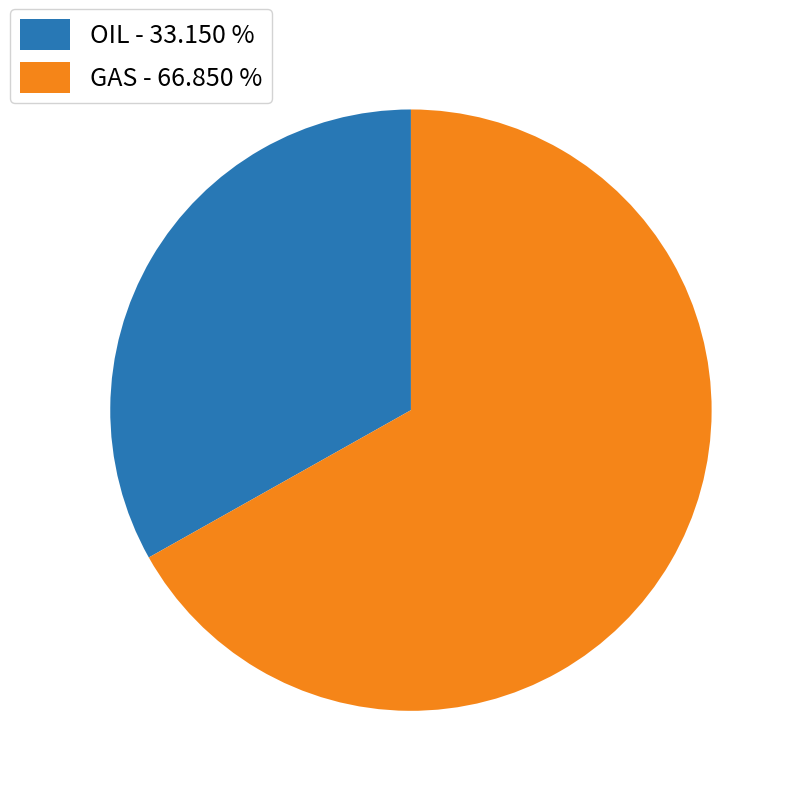

Does GAS - 66.850 % account for over 50% of the chart?

Yes